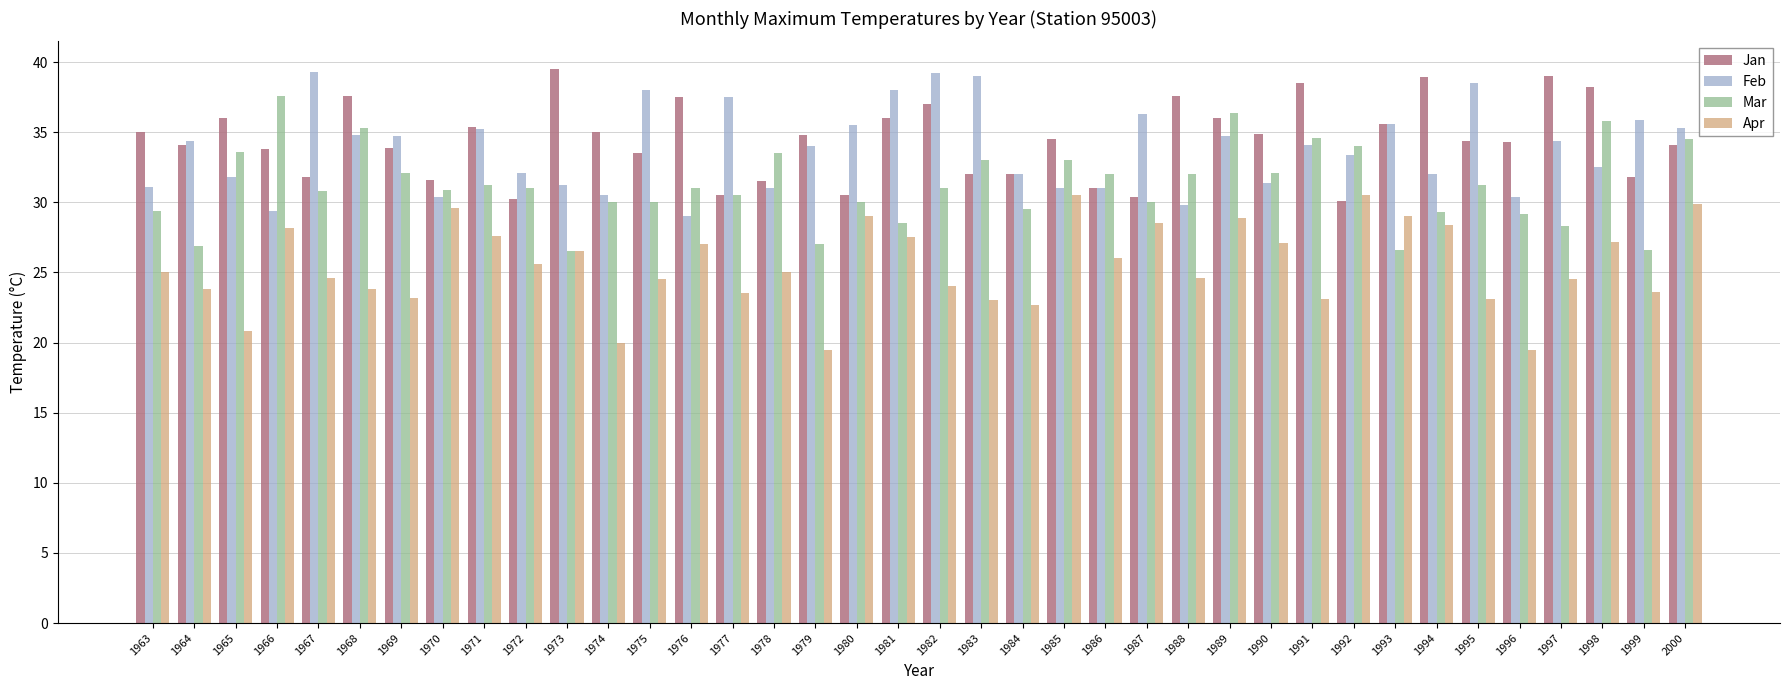

What is the spread (max minus min) of values at 1978?

8.5